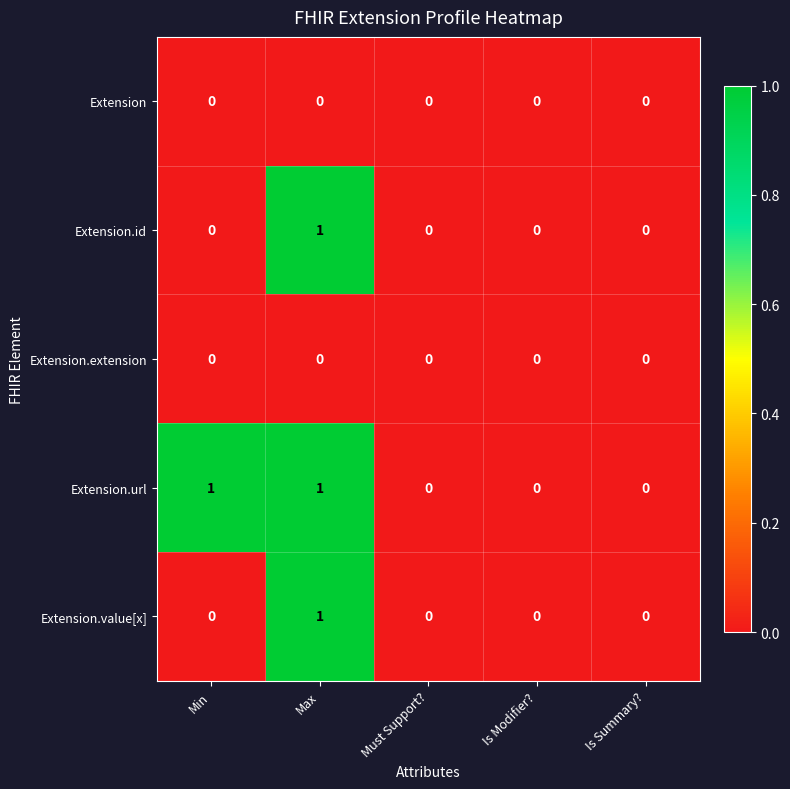

True or false: Extension.id has a value of 1 at Must Support?.

False